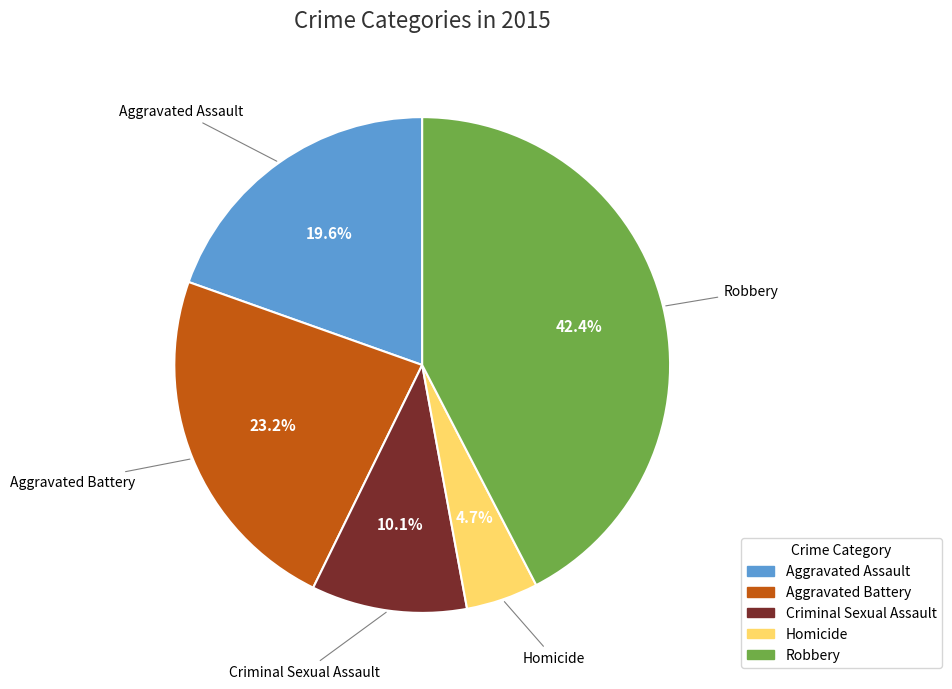

Does Robbery represent more than half of the total?

No